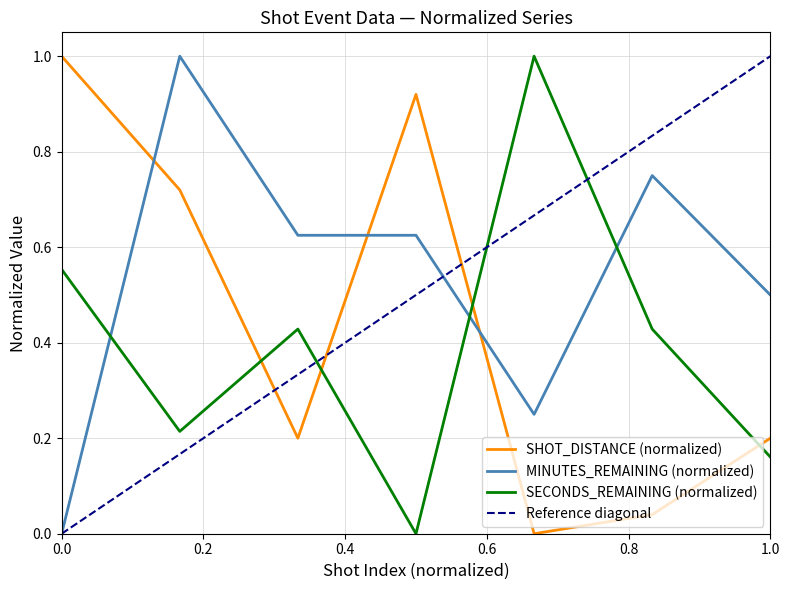

Reading right to left, transcribe all the data shown in this chart.

MINUTES_REMAINING: 0.5	0.8	0.2	0.6	0.6	1.0	0.0
SECONDS_REMAINING: 0.2	0.4	1.0	0.0	0.4	0.2	0.6
SHOT_DISTANCE: 0.2	0.0	0.0	0.9	0.2	0.7	1.0